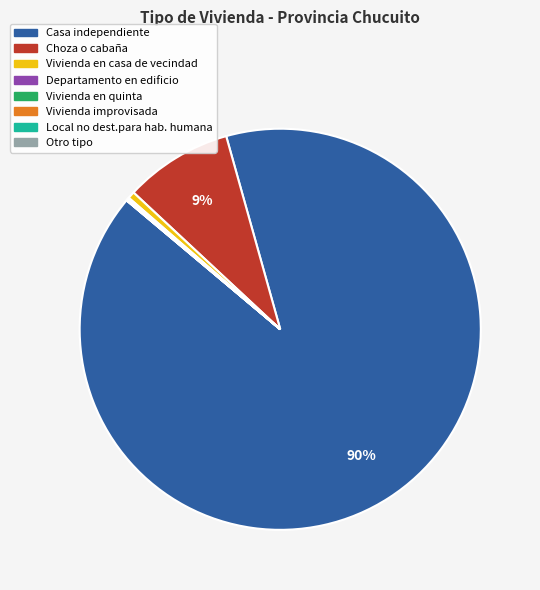

Is it true that Vivienda en casa de vecindad is 8% of the pie?

False